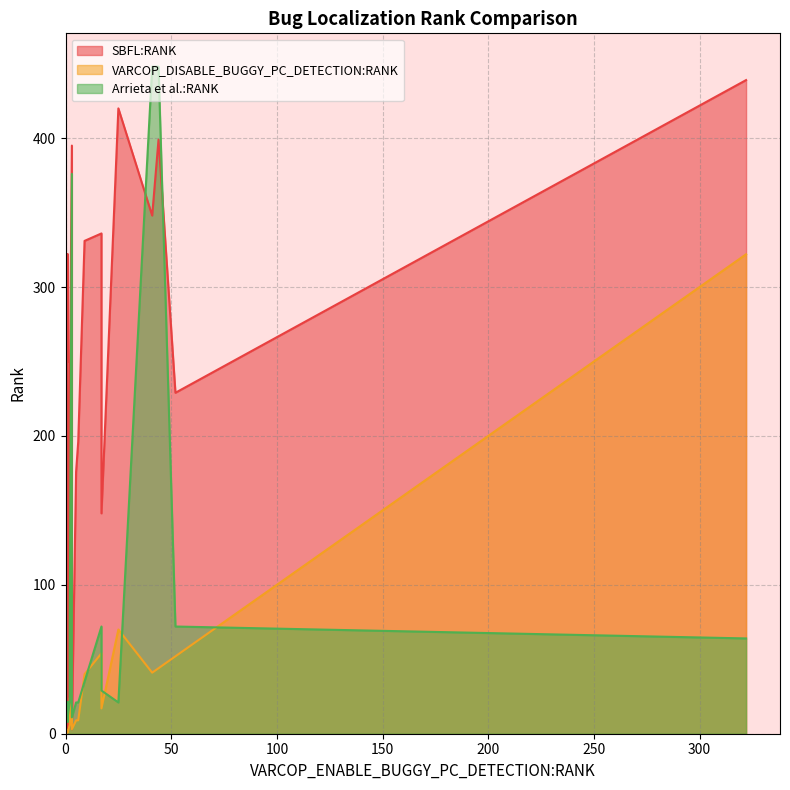

How many lines are shown in the chart?

3